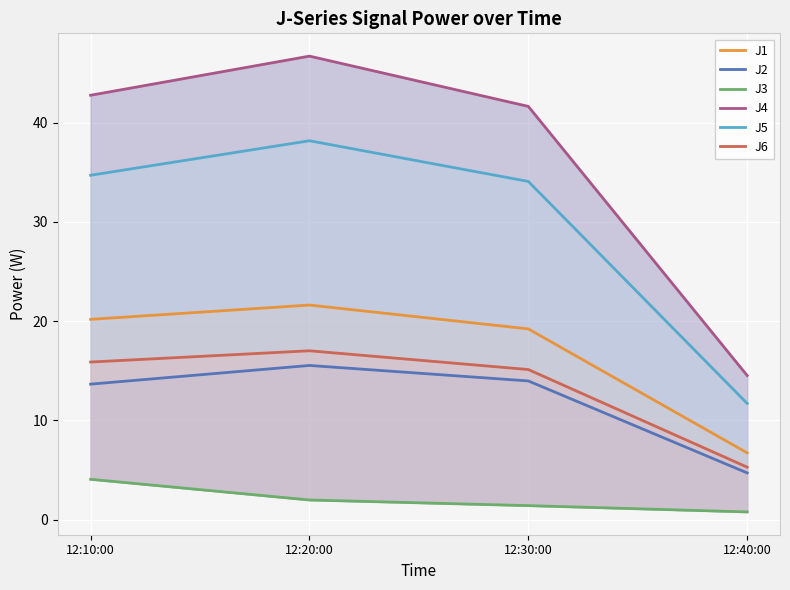

What is the sum of all J4 values?

145.6